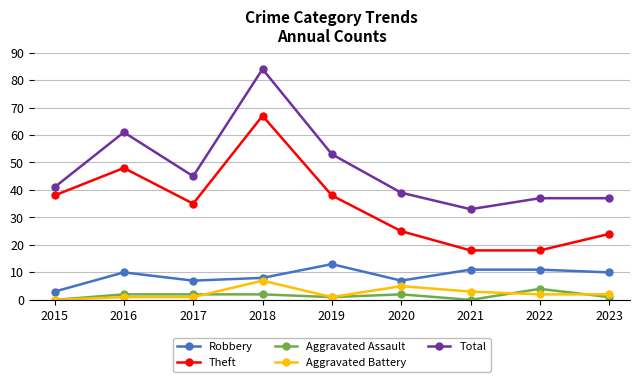

How many distinct data groups are displayed?

5